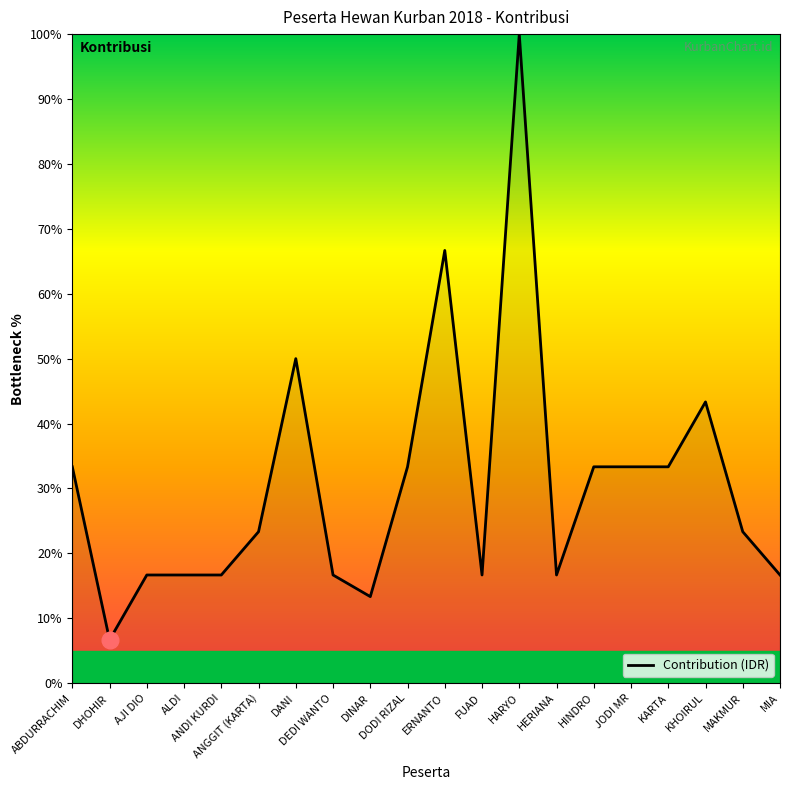

How many categories are shown in the chart?

20